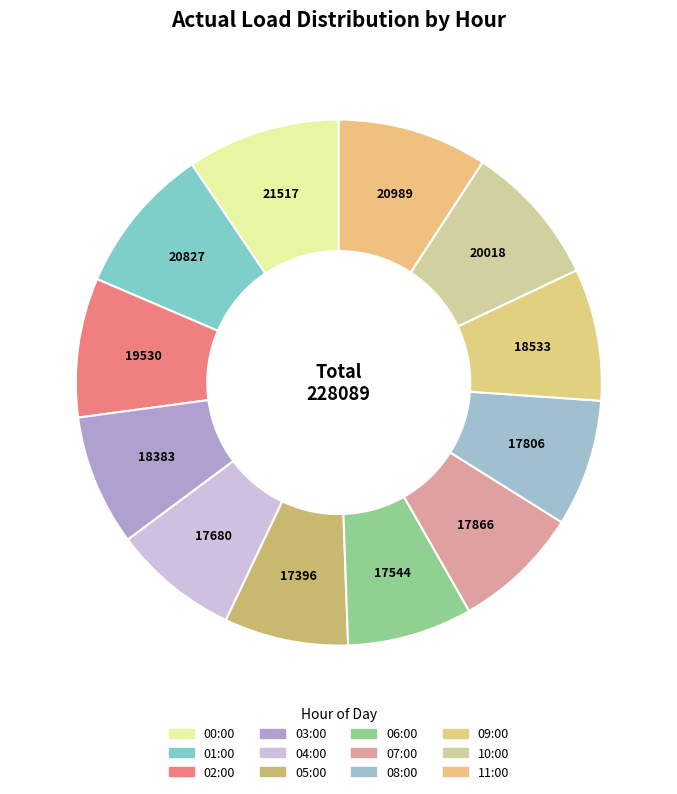

What percentage do 04:00 and 10:00 together represent?

16.5%